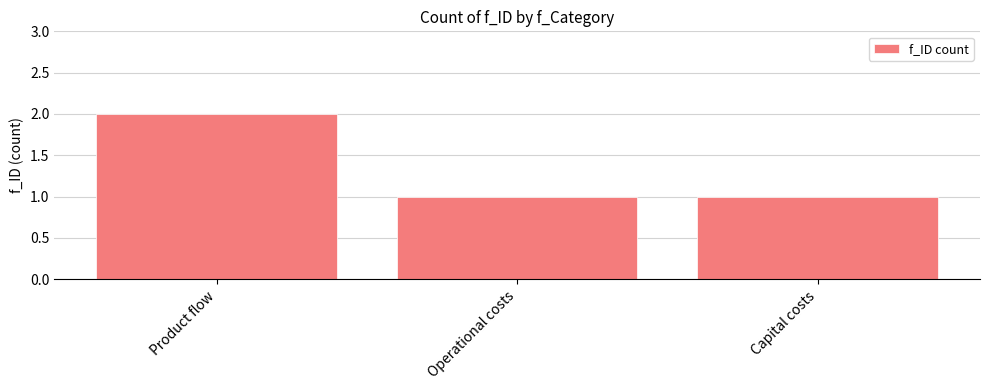

How many values are between 1 and 2?

3